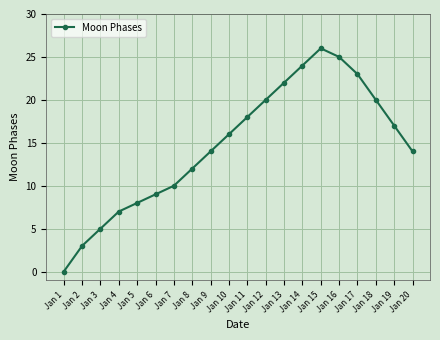

What is the greatest value displayed?

26